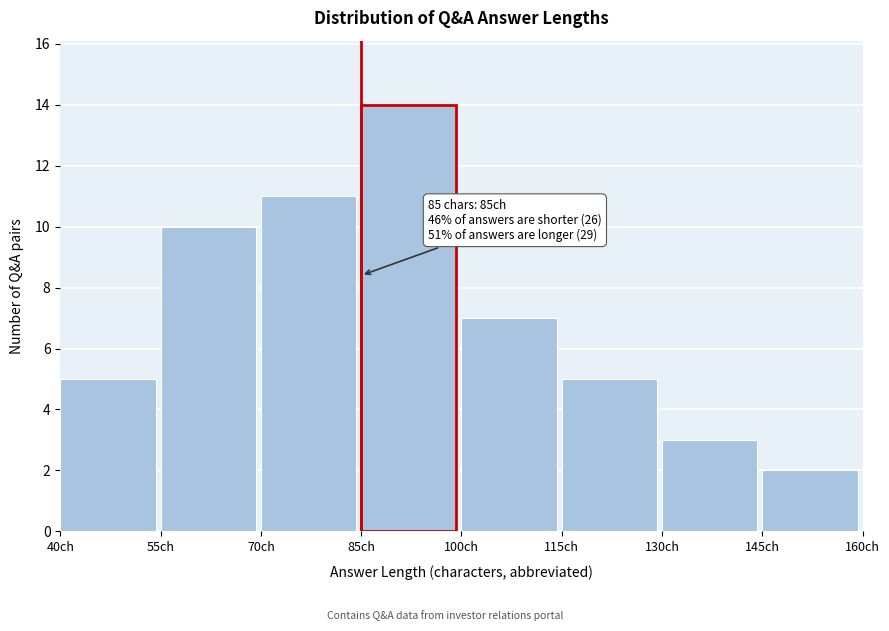

Over which range of the x-axis is the bar tallest?

85 to 100